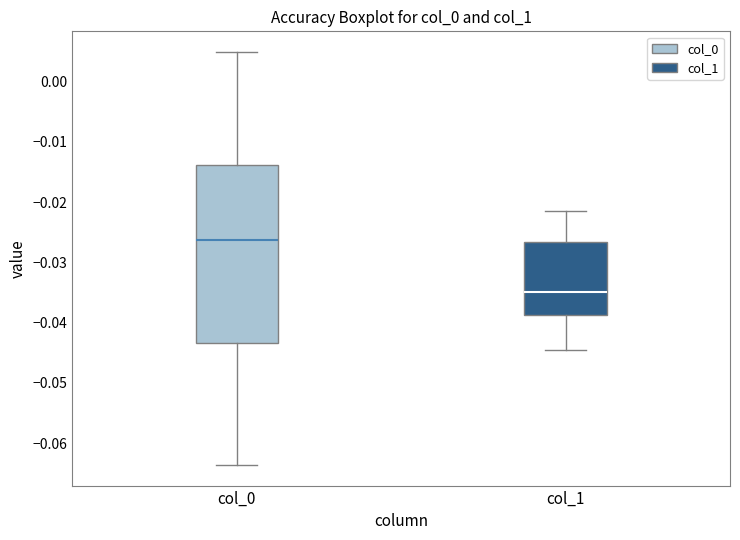

Reading left to right, read every box against the y-axis: the position of its median line, the range the box covers, and the ends of its whiskers. The values are not printed on the chart, so give them approximately, as read against the axis.

col_0: median -0.026, box -0.043 to -0.014, whiskers -0.064 to 0.005
col_1: median -0.035, box -0.039 to -0.027, whiskers -0.045 to -0.022